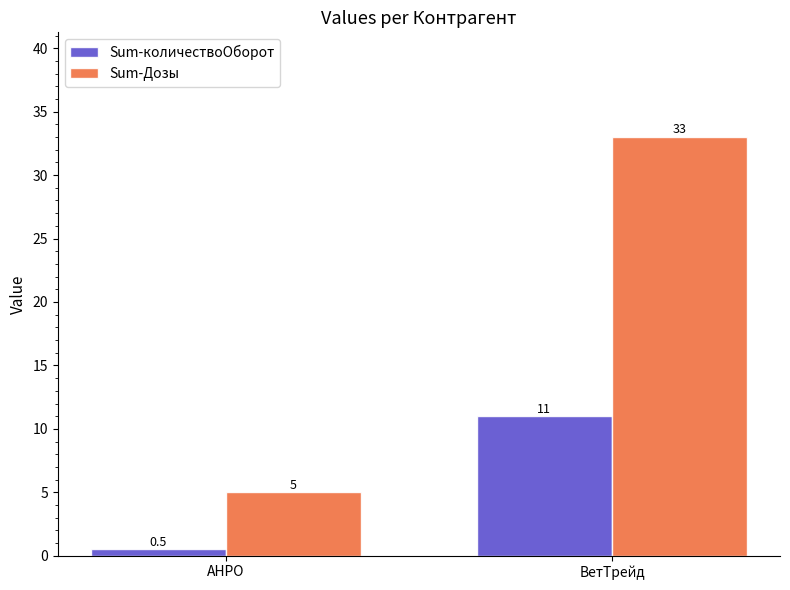

How many bars are there in each group?

2